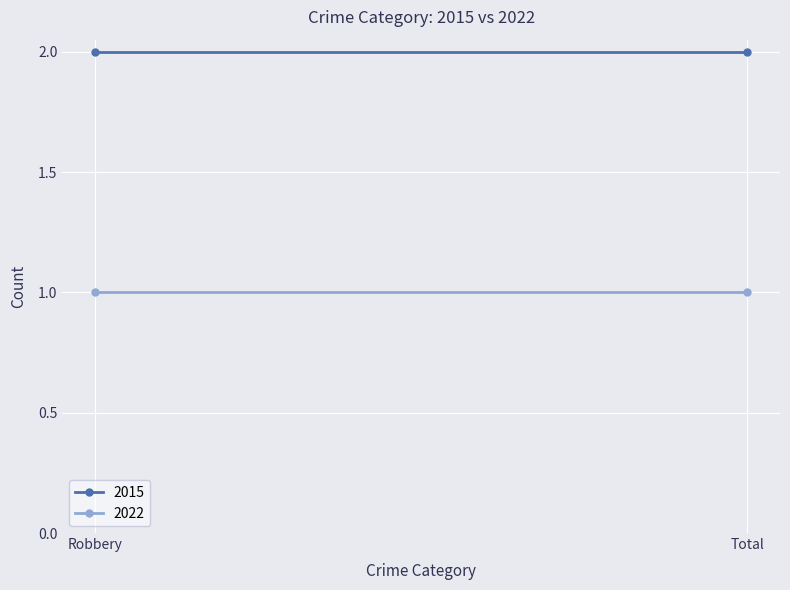

What are all the series names shown in the legend?

2015, 2022